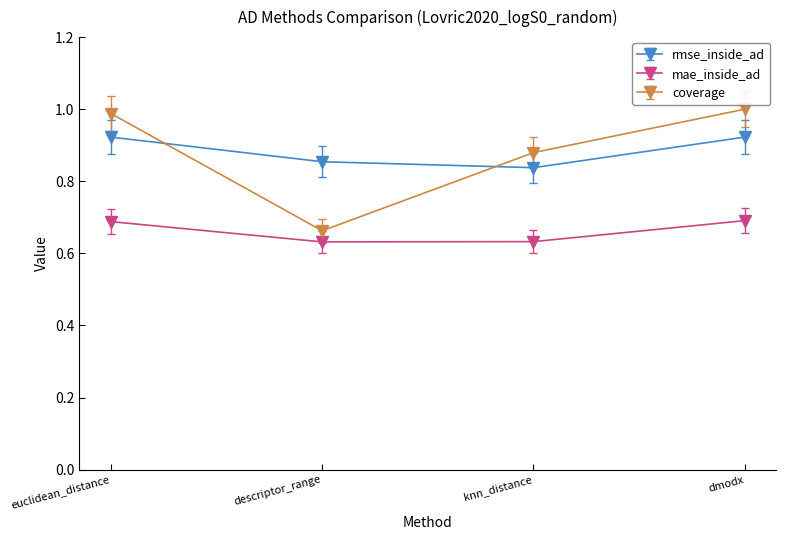

Rank the series by their maximum value, from lowest to highest.

mae_inside_ad, rmse_inside_ad, coverage